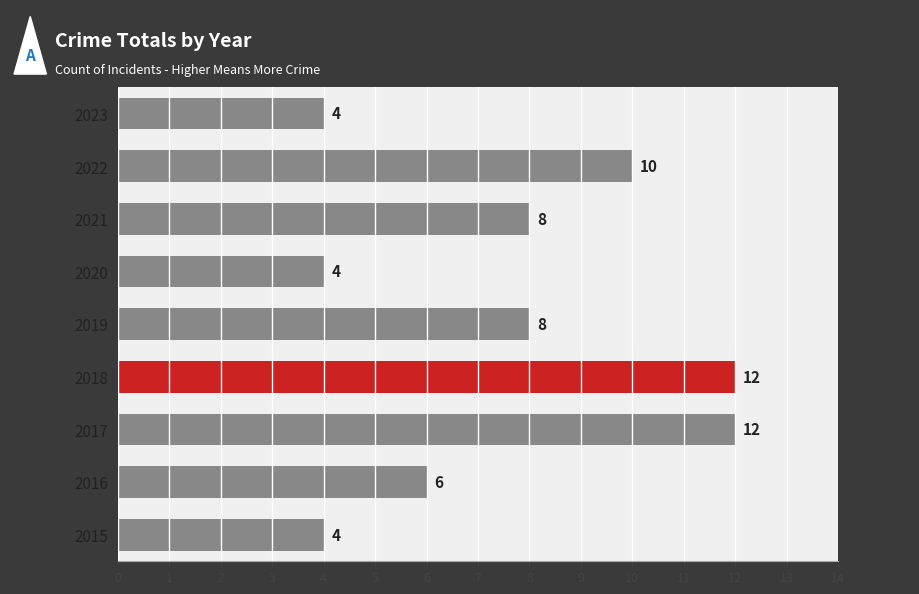

True or false: the data shows 8 at 2021.

True